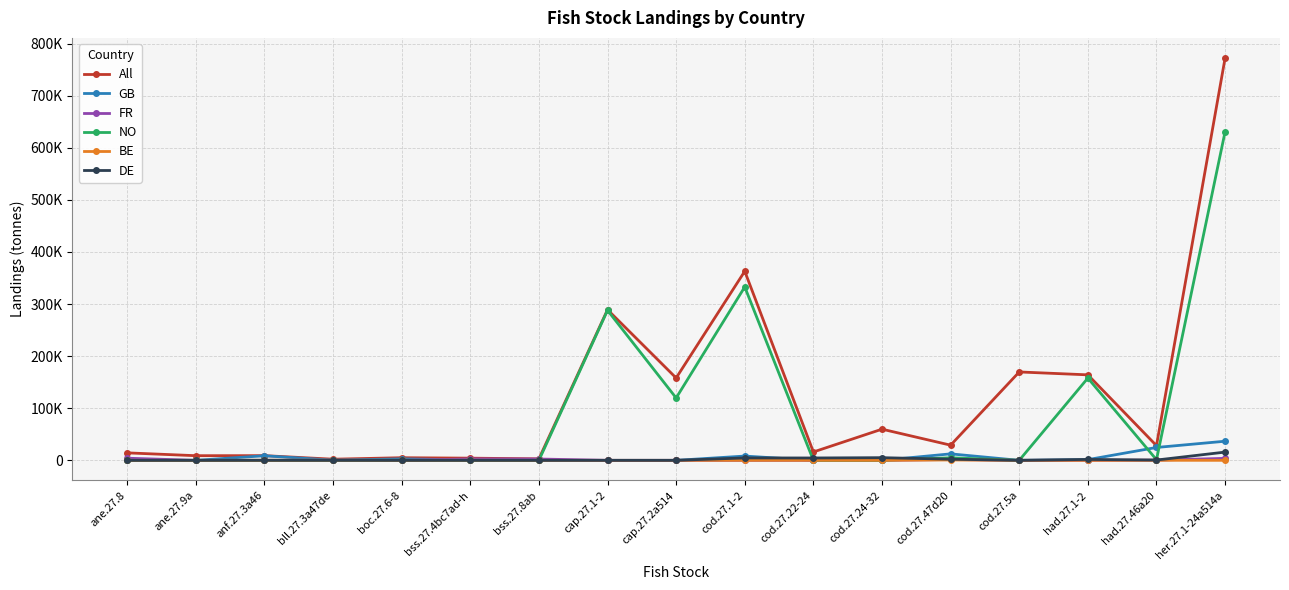

In FR, how many points are lower than both neighbors (excluding endpoints)?

1